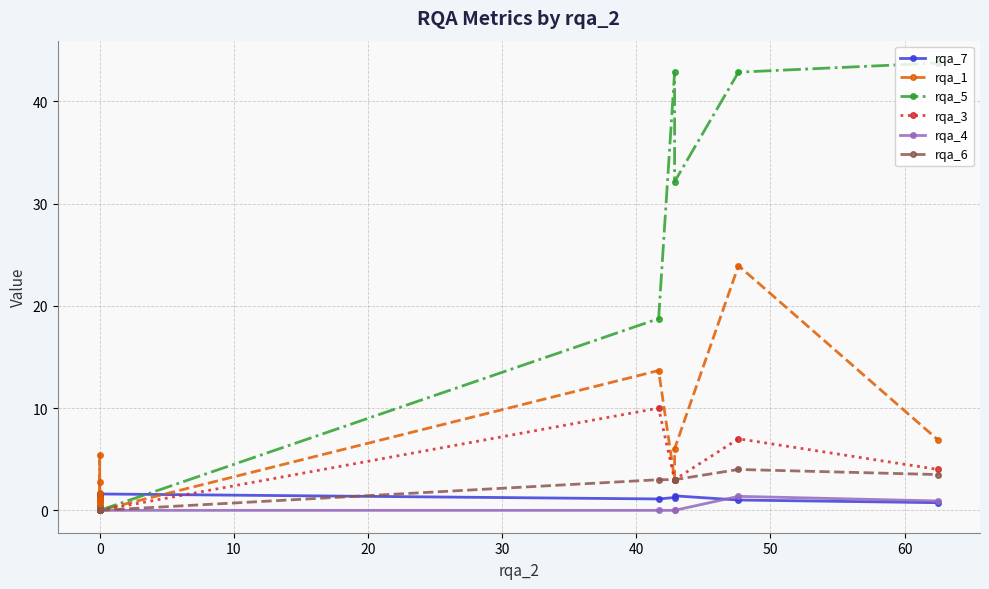

How many rqa_3 values are between 0 and 3?

14